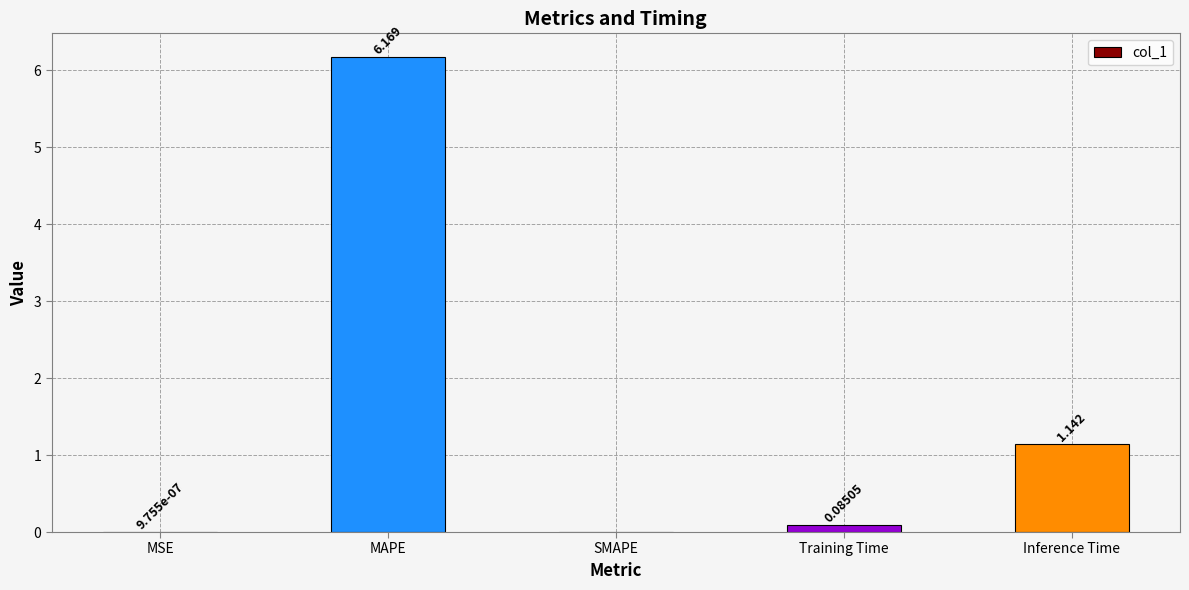

True or false: the data shows 0.5 at Inference Time.

False